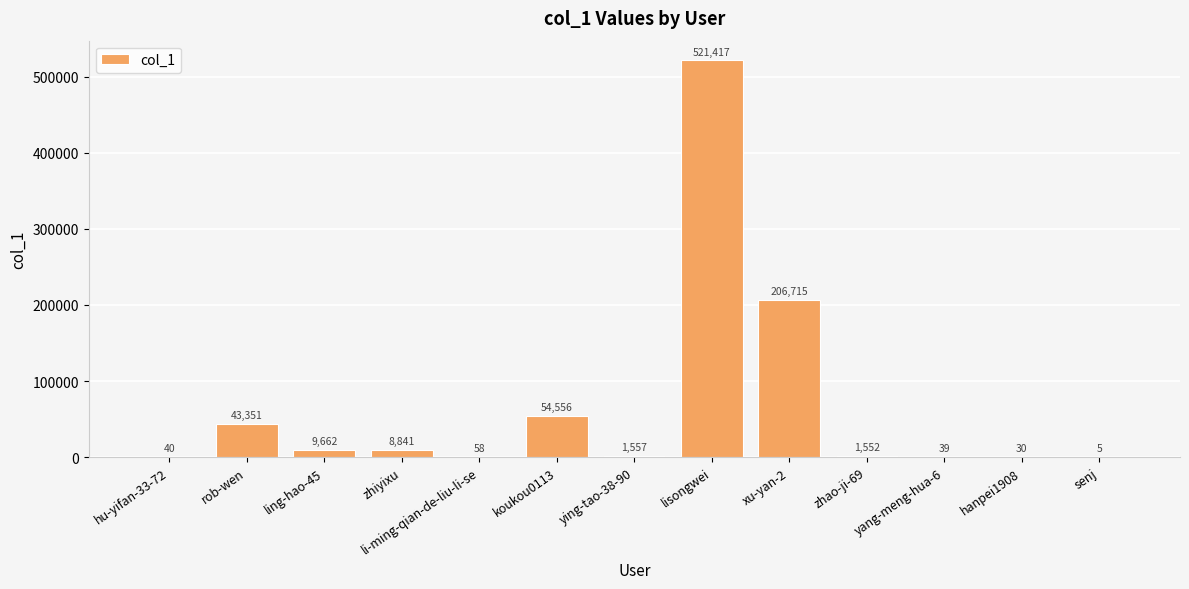

Reading left to right, transcribe all the data shown in this chart.

hu-yifan-33-72=40	rob-wen=43351	ling-hao-45=9662	zhiyixu=8841	li-ming-qian-de-liu-li-se=58	koukou0113=54556	ying-tao-38-90=1557	lisongwei=521417	xu-yan-2=206715	zhao-ji-69=1552	yang-meng-hua-6=39	hanpei1908=30	senj=5